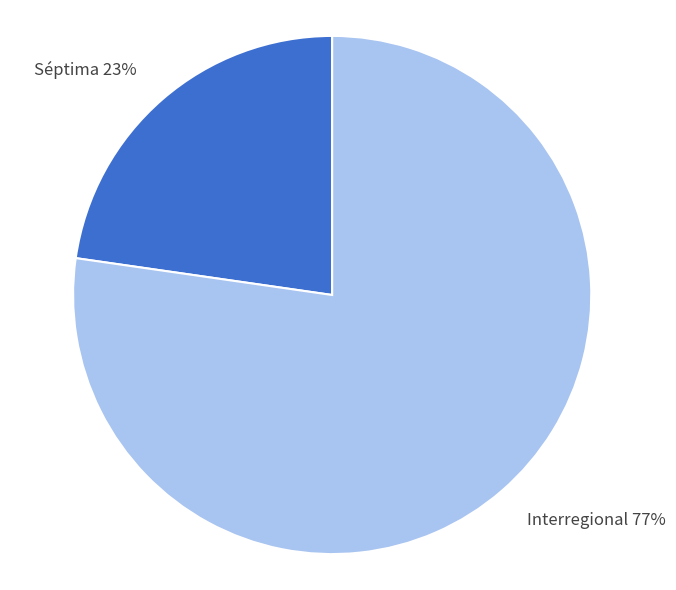

To the nearest percent, what is the average slice percentage?

50%